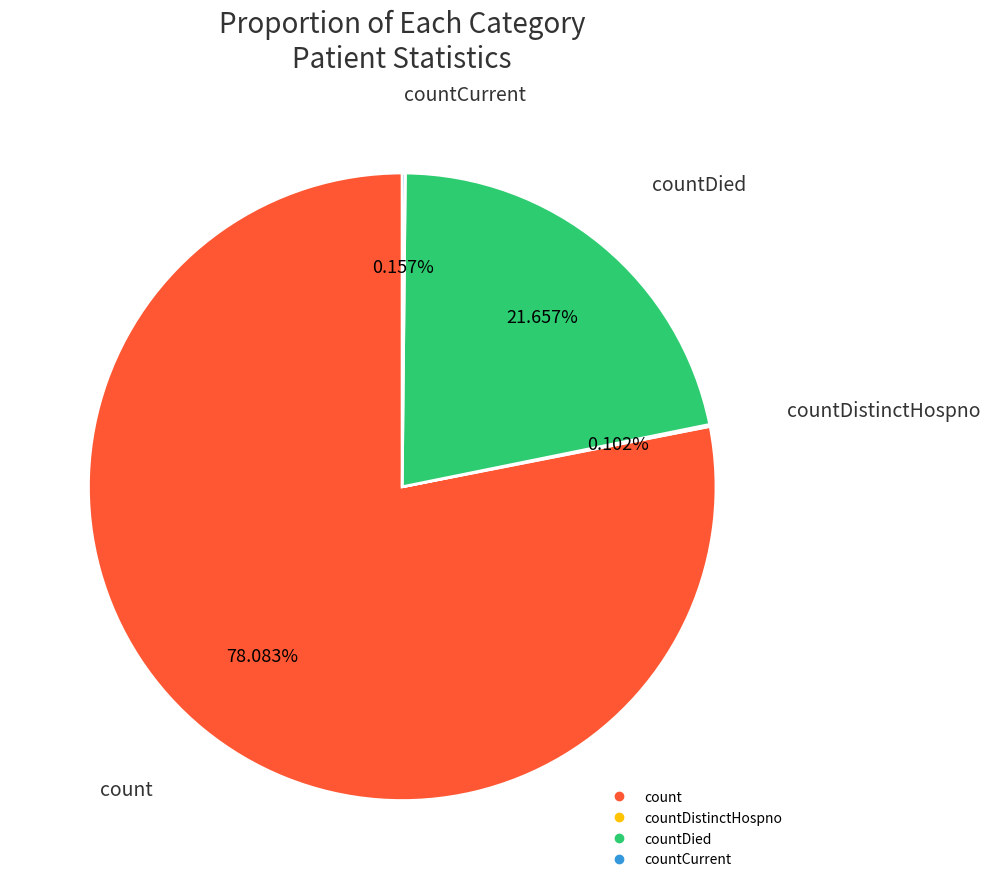

Is there any slice that represents more than half of the pie?

Yes